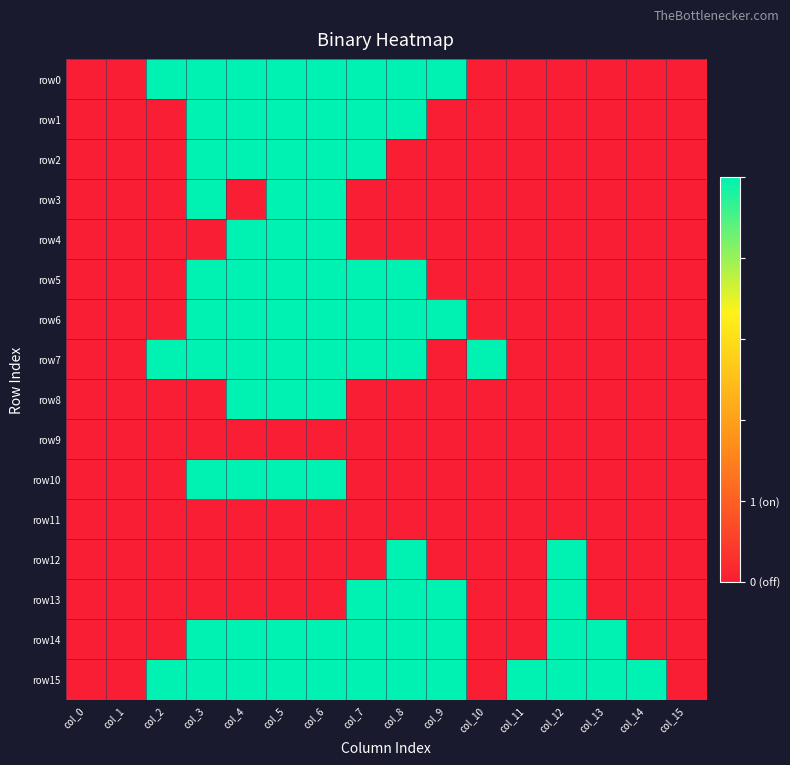

Which series has the widest spread of values?

row0